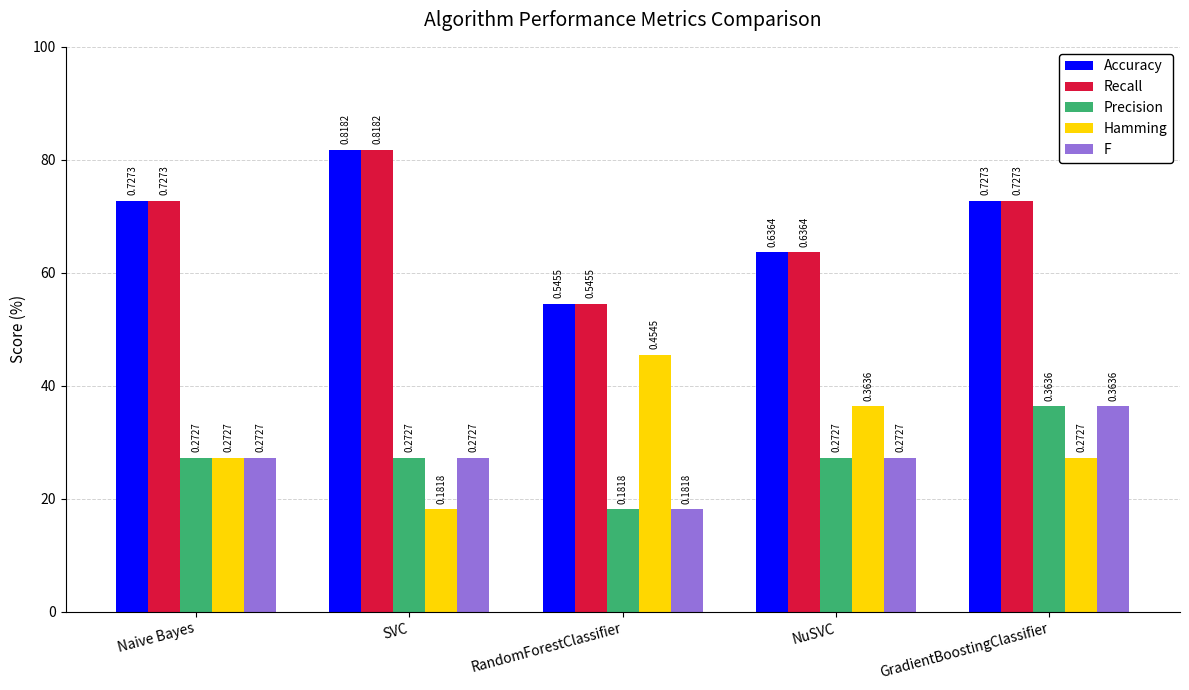

What is the label of the 5th bar from the right?

Naive Bayes